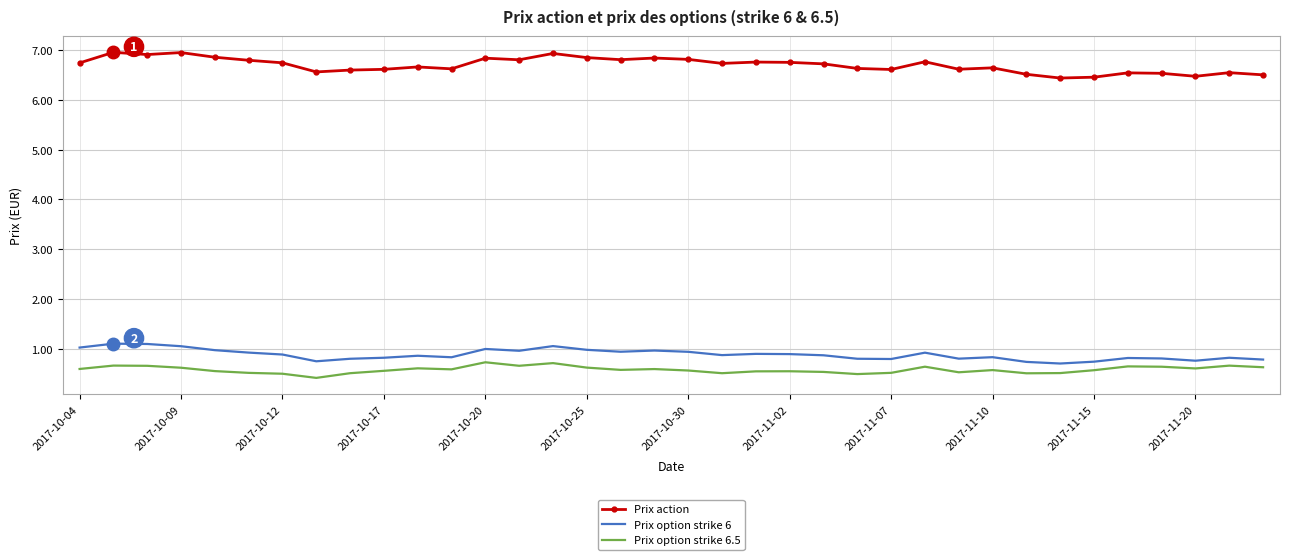

True or false: Prix option strike 6.5 and Prix action intersect in this chart.

False